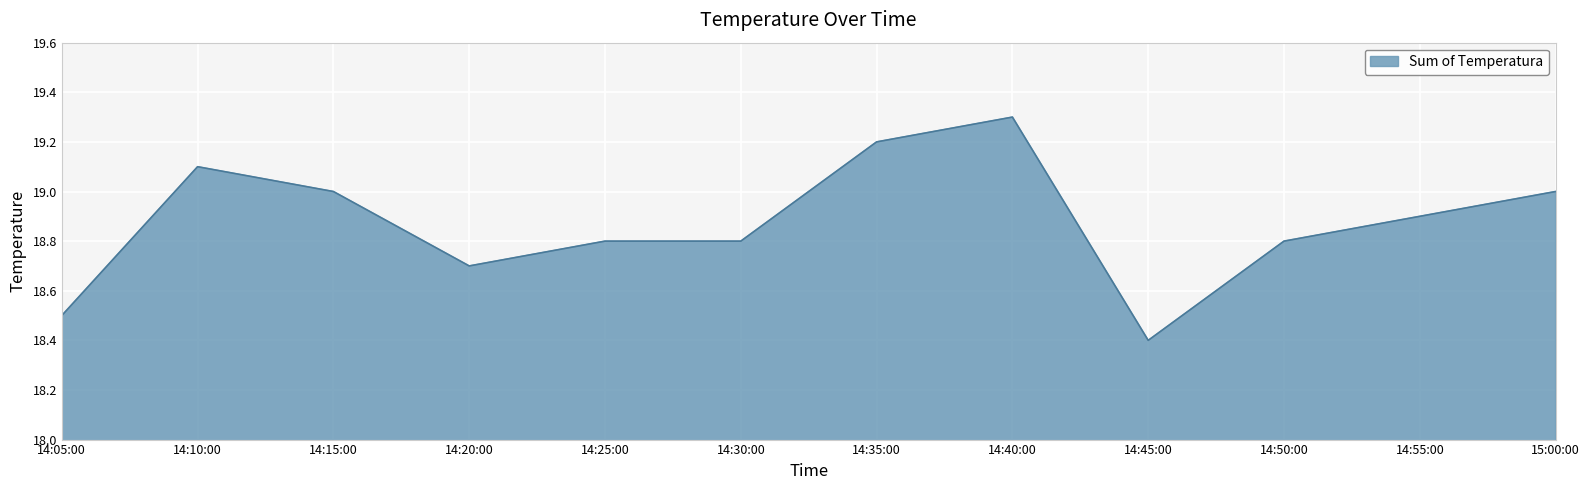

Reading left to right, transcribe all the data shown in this chart.

14:05:00=18.5	14:10:00=19.1	14:15:00=19.0	14:20:00=18.7	14:25:00=18.8	14:30:00=18.8	14:35:00=19.2	14:40:00=19.3	14:45:00=18.4	14:50:00=18.8	14:55:00=18.9	15:00:00=19.0